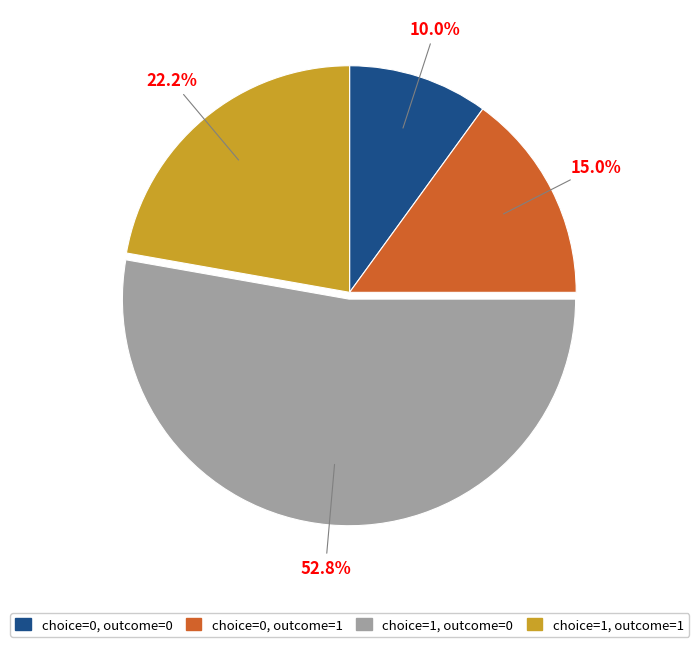

Which slice is the largest?

choice=1, outcome=0